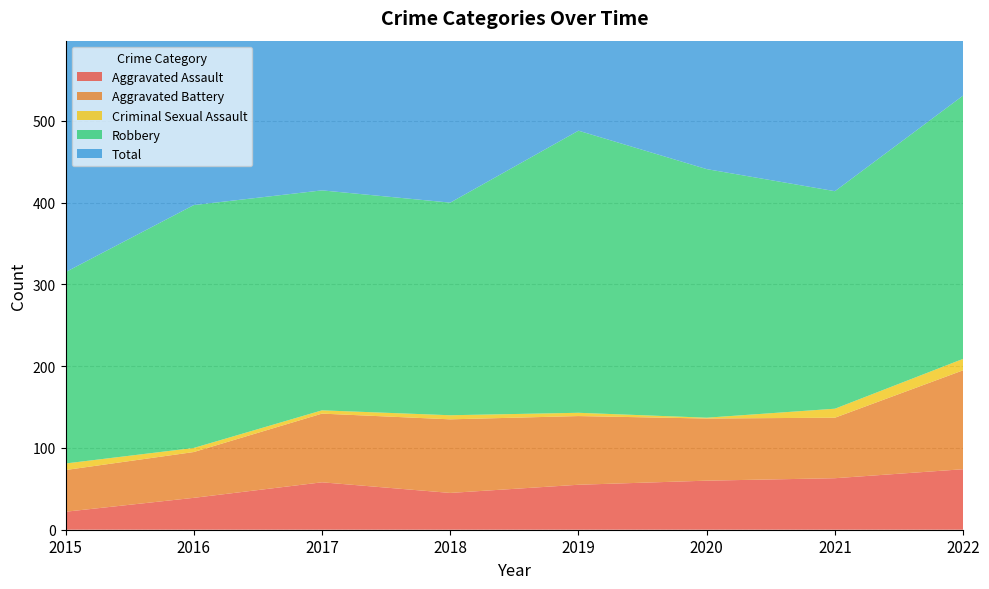

Reading left to right, transcribe all the data shown in this chart.

Aggravated Assault: 2015=22	2016=39	2017=58	2018=45	2019=55	2020=60	2021=63	2022=74
Aggravated Battery: 2015=51	2016=56	2017=84	2018=90	2019=84	2020=76	2021=74	2022=121
Criminal Sexual Assault: 2015=8	2016=5	2017=4	2018=5	2019=4	2020=1	2021=11	2022=14
Robbery: 2015=234	2016=297	2017=269	2018=260	2019=345	2020=304	2021=266	2022=322
Total: 2015=315	2016=398	2017=416	2018=401	2019=489	2020=443	2021=416	2022=534